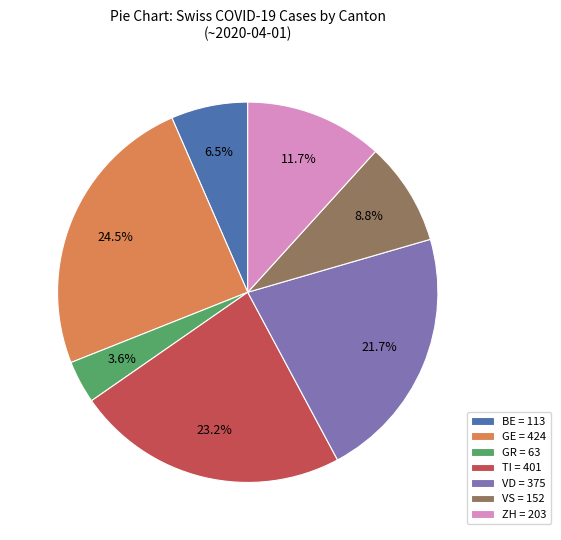

Count the number of slices in the pie.

7